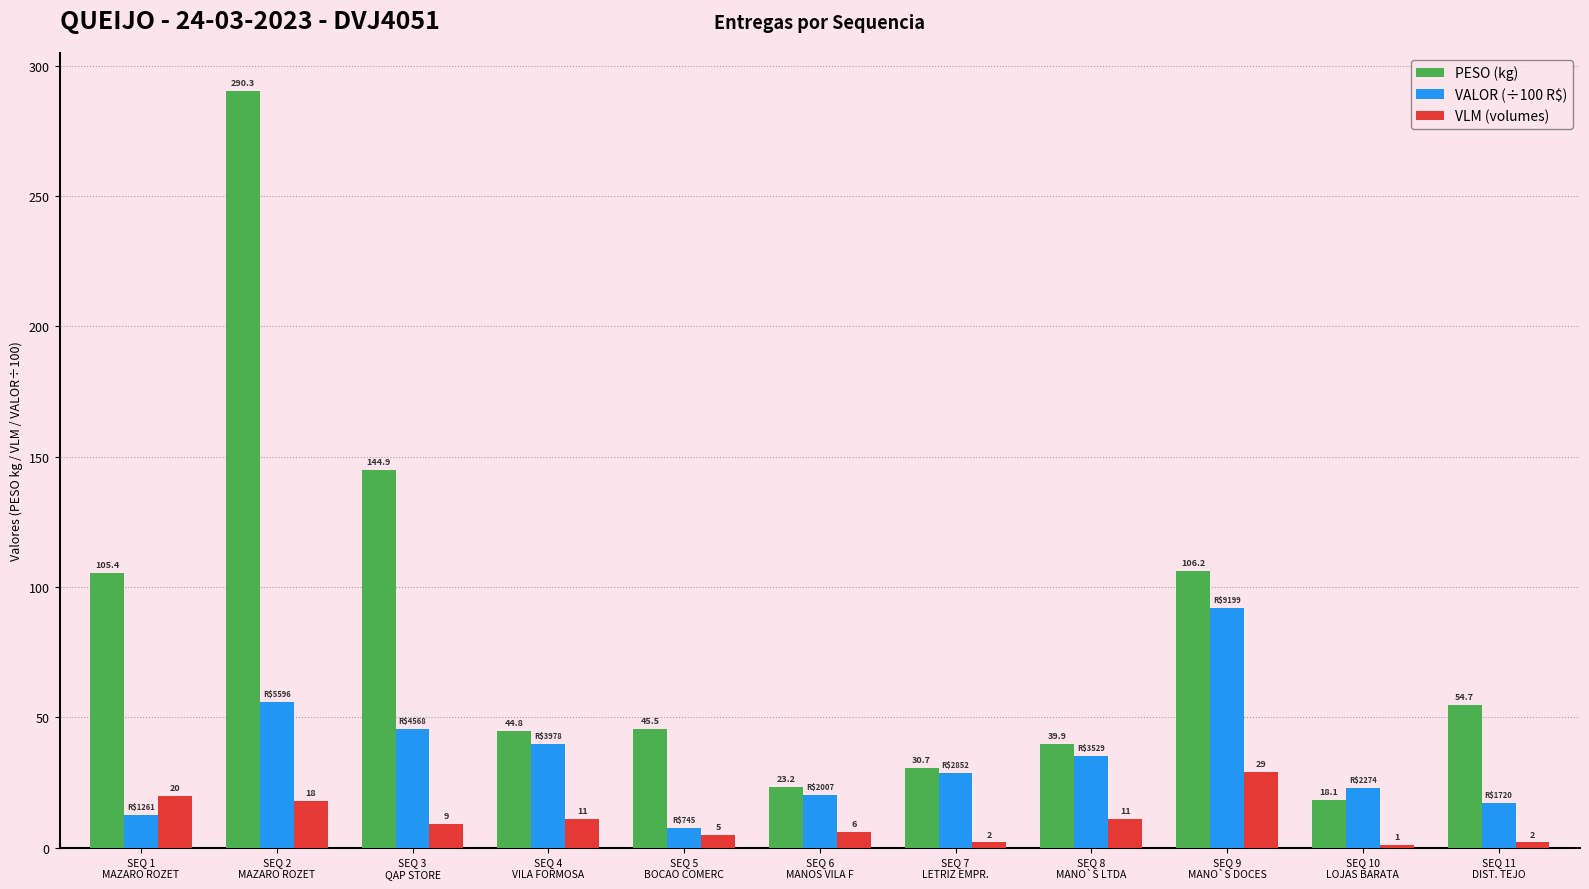

Are the bars horizontal?

No